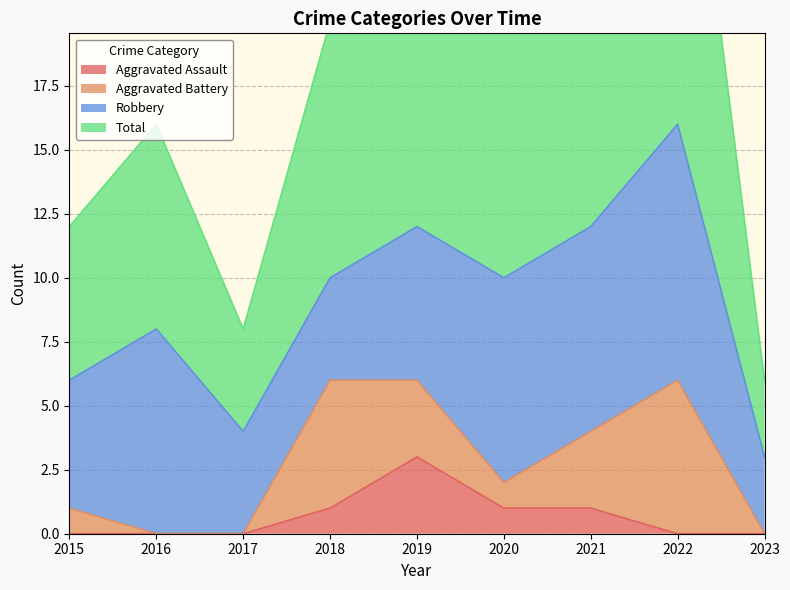

What is the maximum value for Aggravated Assault?

3